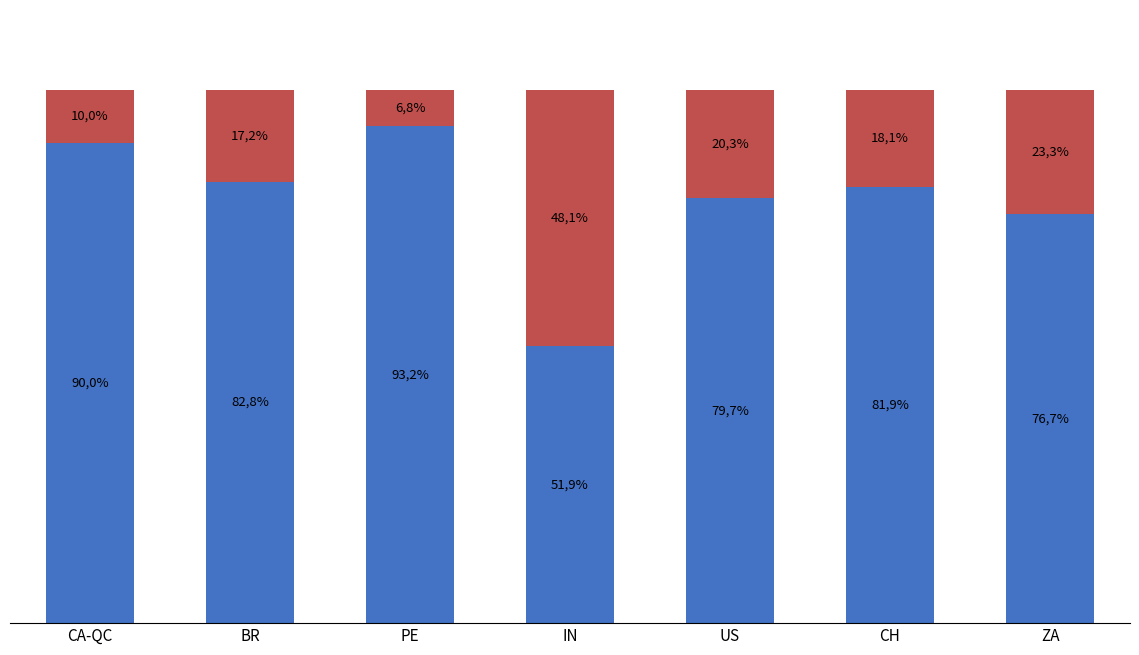

Are the bars grouped side by side (vs. stacked)?

No